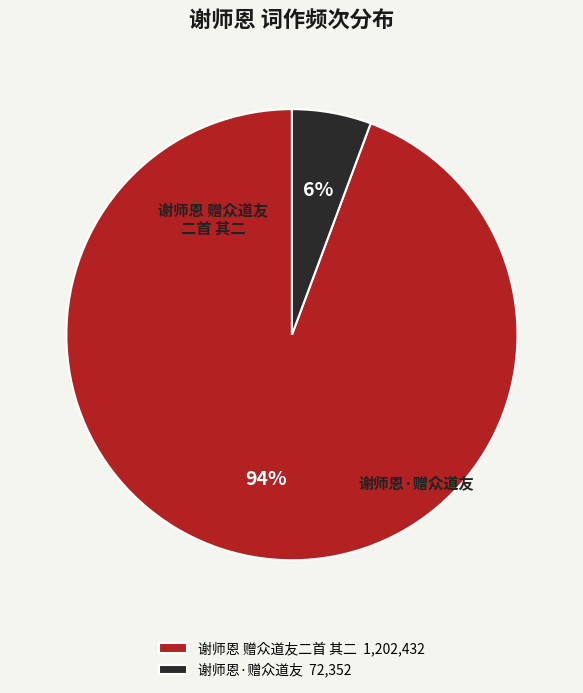

How many segments does this pie chart have?

2